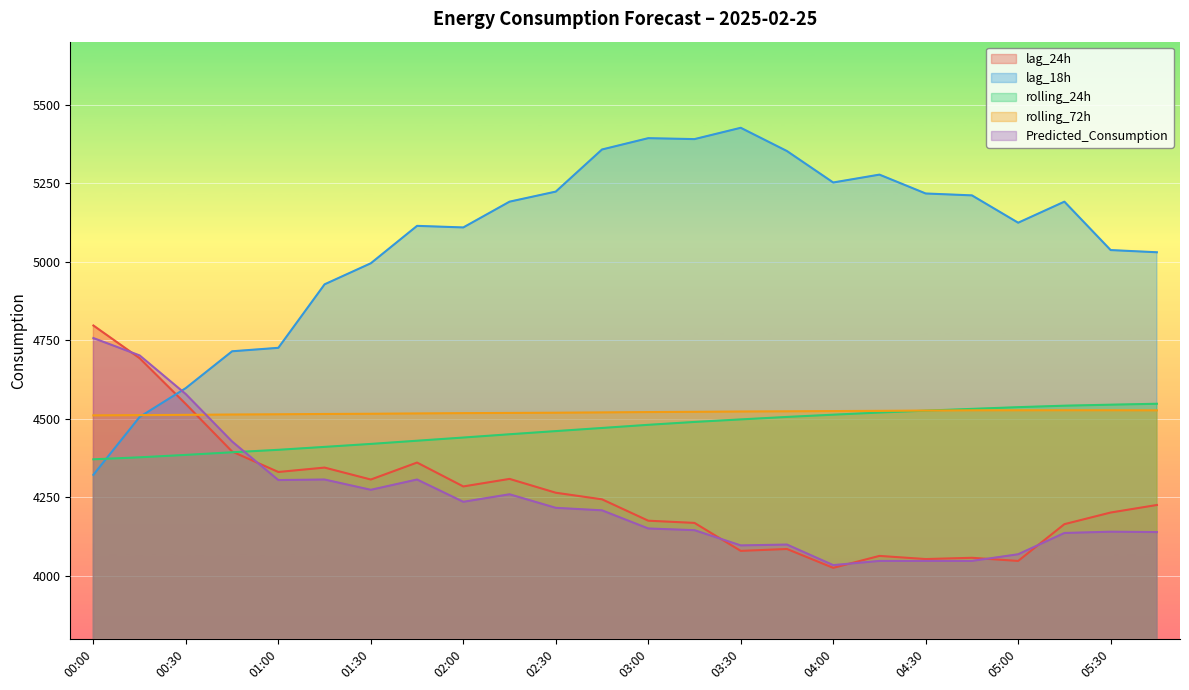

Which category has the highest value in the lag_18h series?

03:30